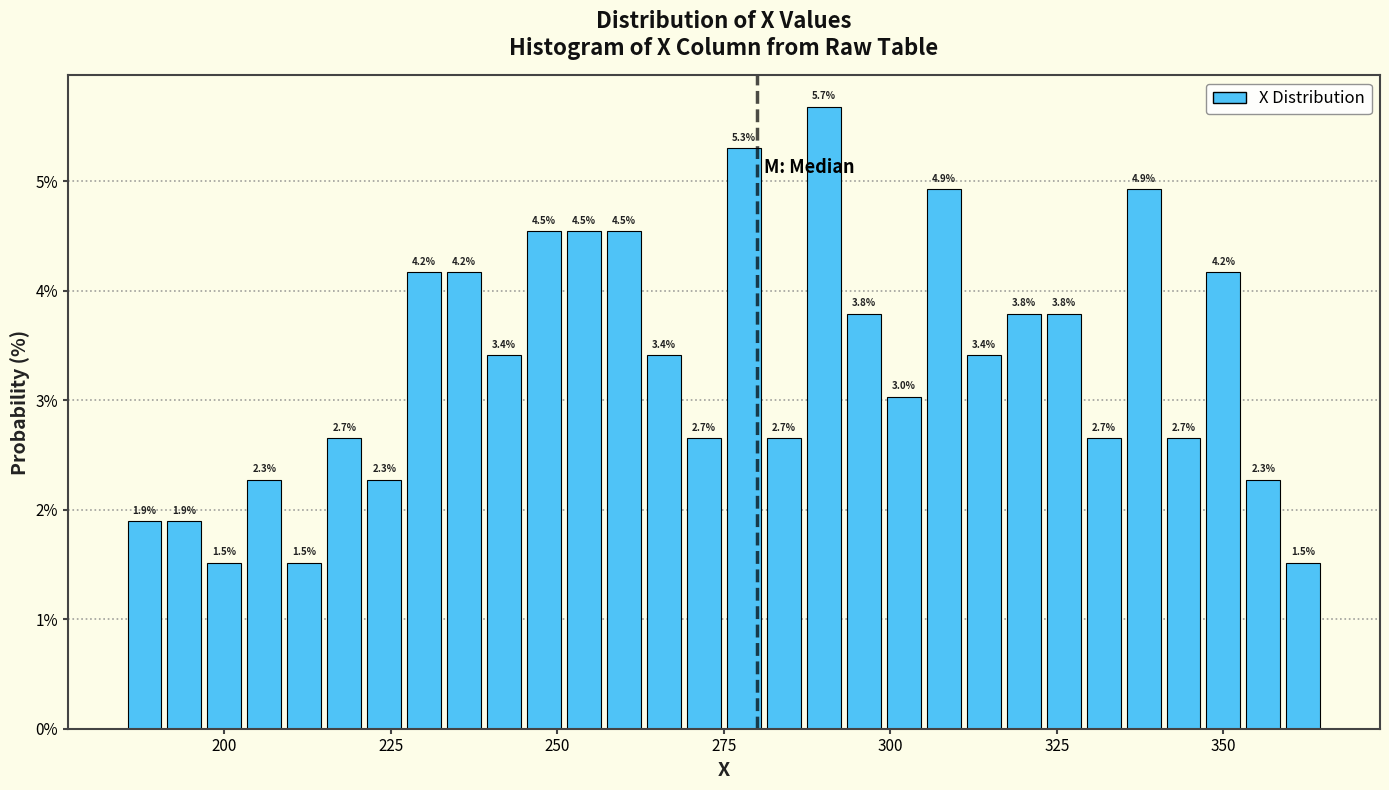

Read against the x-axis, roughly where is the centre of the tallest bar?

290